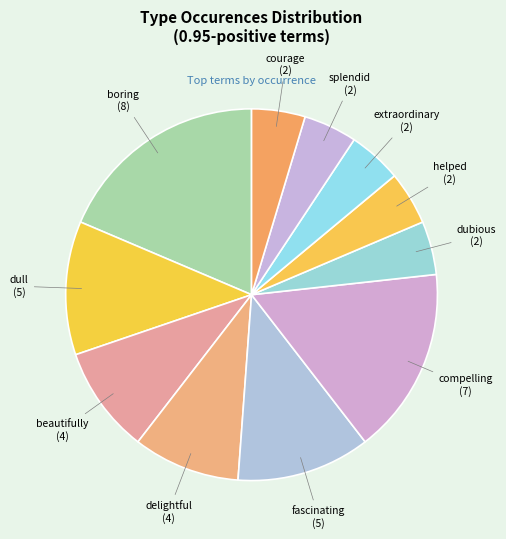

Is beautifully the majority of the pie?

No